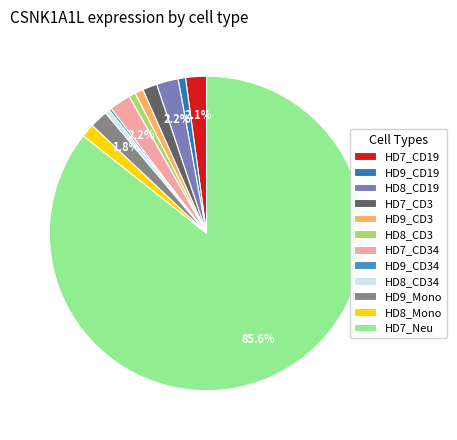

Which slice is the smallest?

HD9_CD34